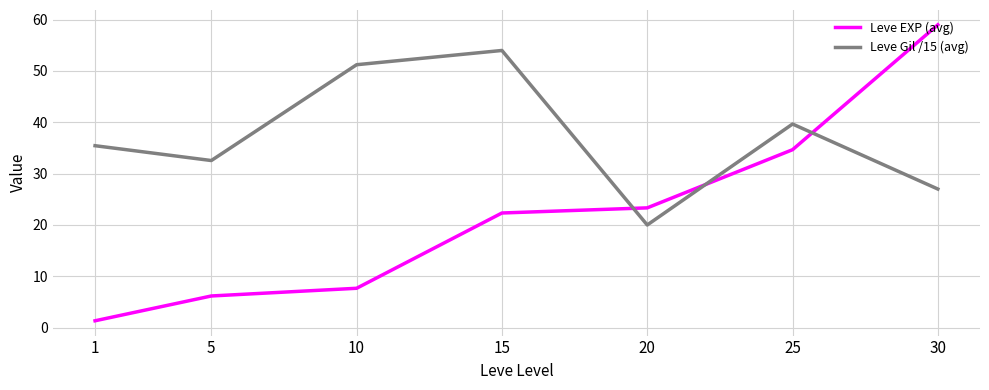

Reading left to right, extract all data points from this chart.

Leve EXP (avg): 1.3	6.2	7.7	22.3	23.3	34.7	59.0
Leve Gil /15 (avg): 35.4	32.6	51.2	54.0	20.0	39.7	27.0